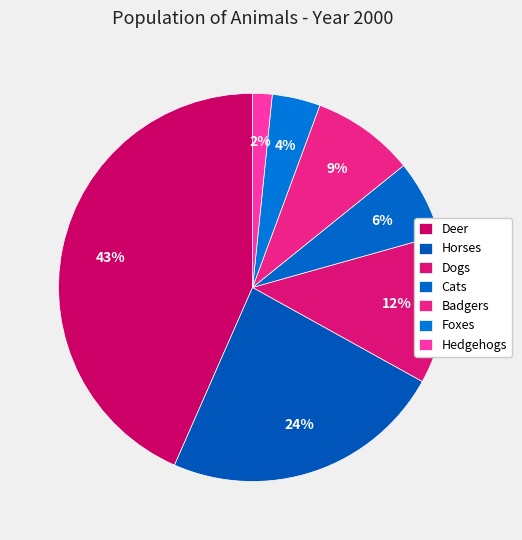

Between Horses and Dogs, which is larger?

Horses